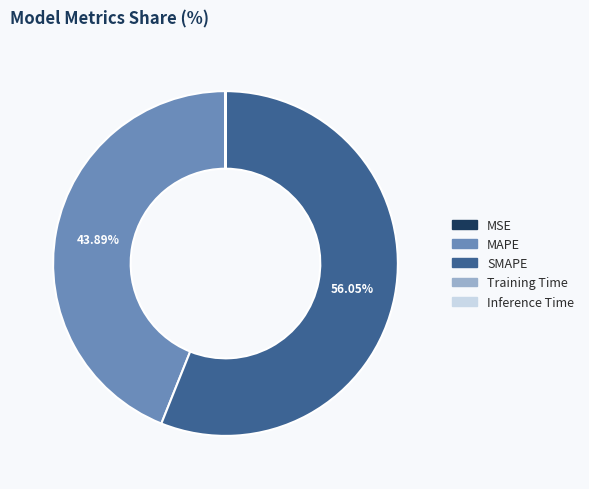

What is the largest slice in the pie chart?

SMAPE